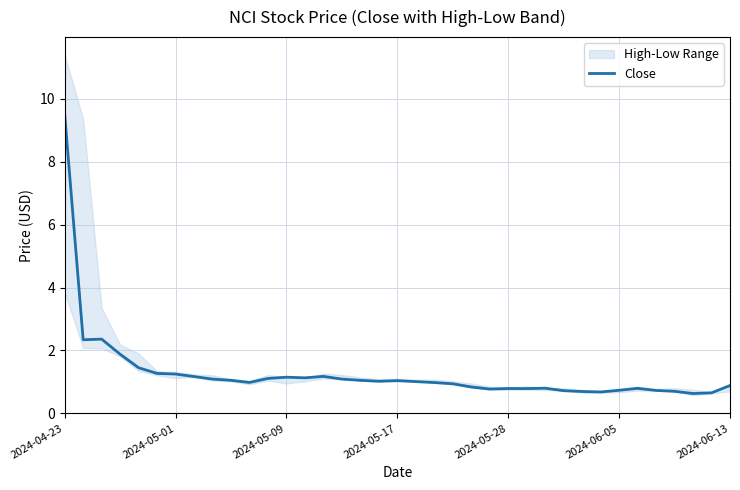

At which category does the chart reach its minimum across all series?

34